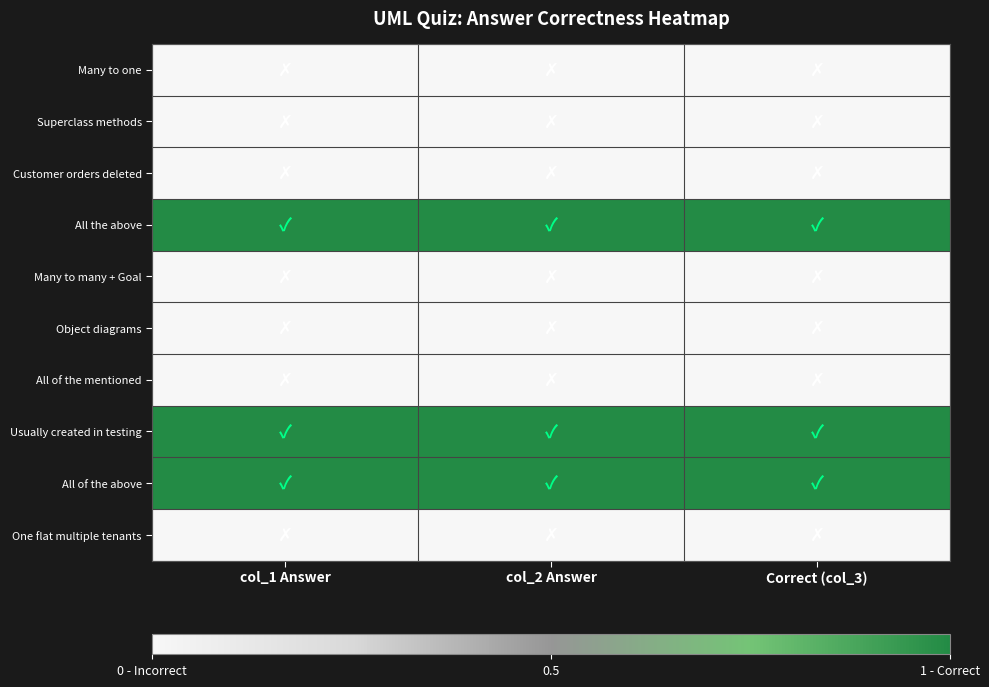

Which series has the largest range (max minus min)?

Many to one